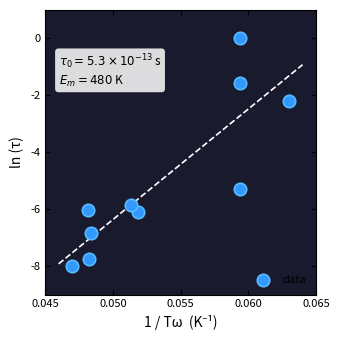

What Y value in the scatter plot is closest to -4?

-5.3